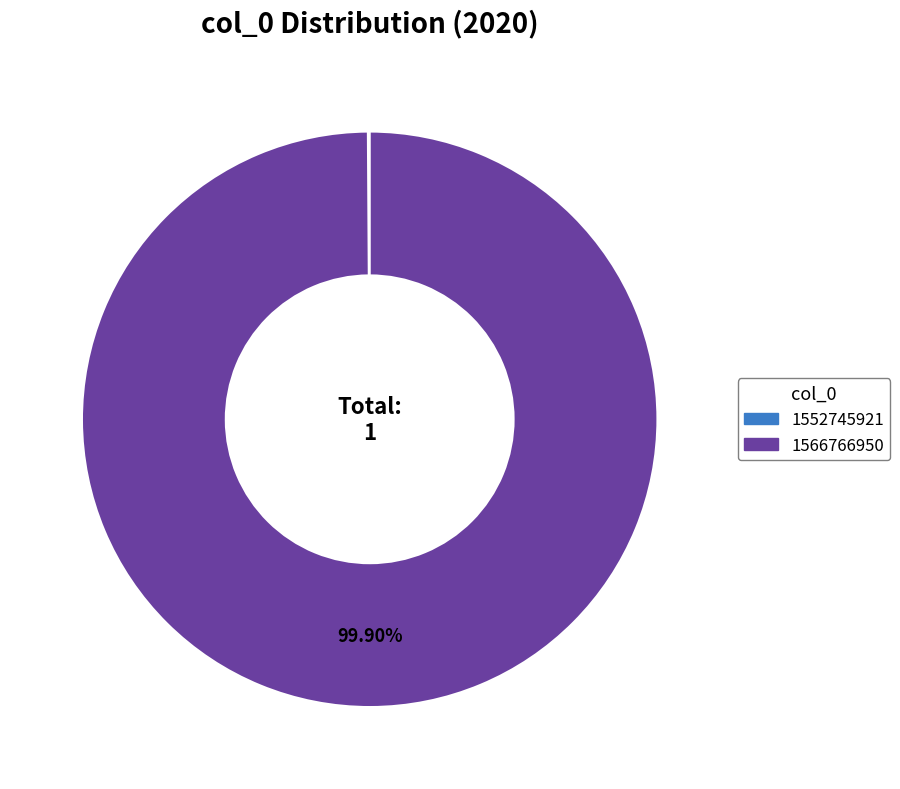

What percentage is the 1566766950 slice, to the nearest percent?

100%